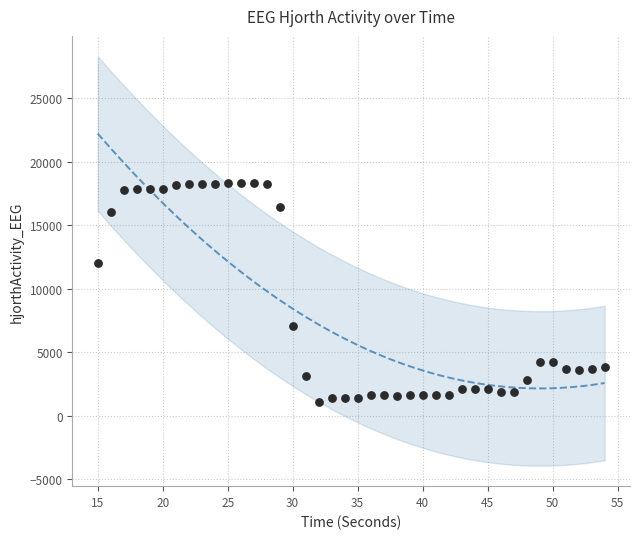

What is the range of Y values (max minus min)?

17181.5